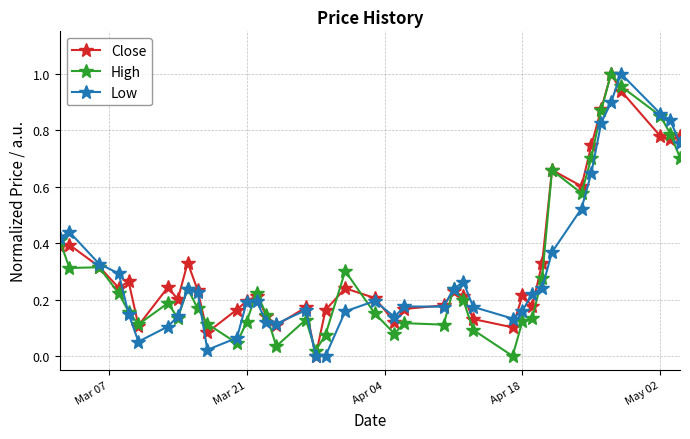

How many lines are shown in the chart?

3